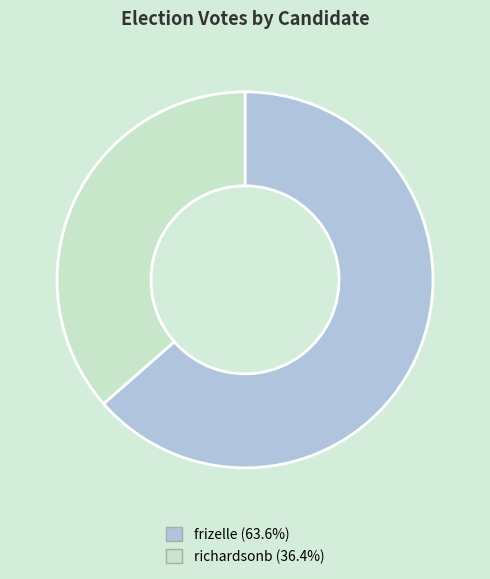

Do richardsonb (36.4%) and frizelle (63.6%) together represent more than half of the pie?

Yes